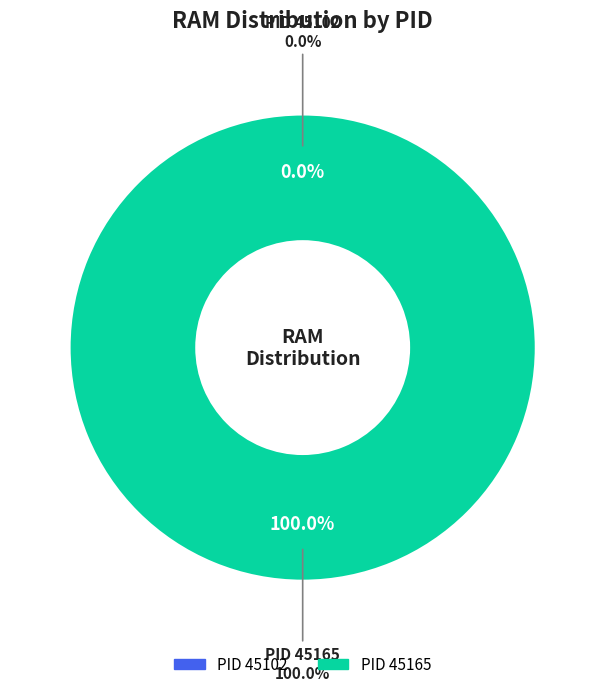

Rank the categories by value from highest to lowest.

45165, 45102